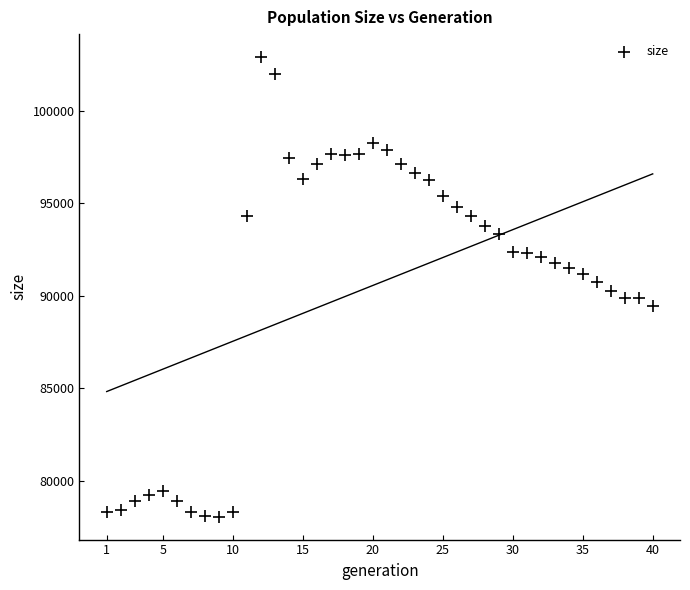

What is the range of X values (max minus min)?

39